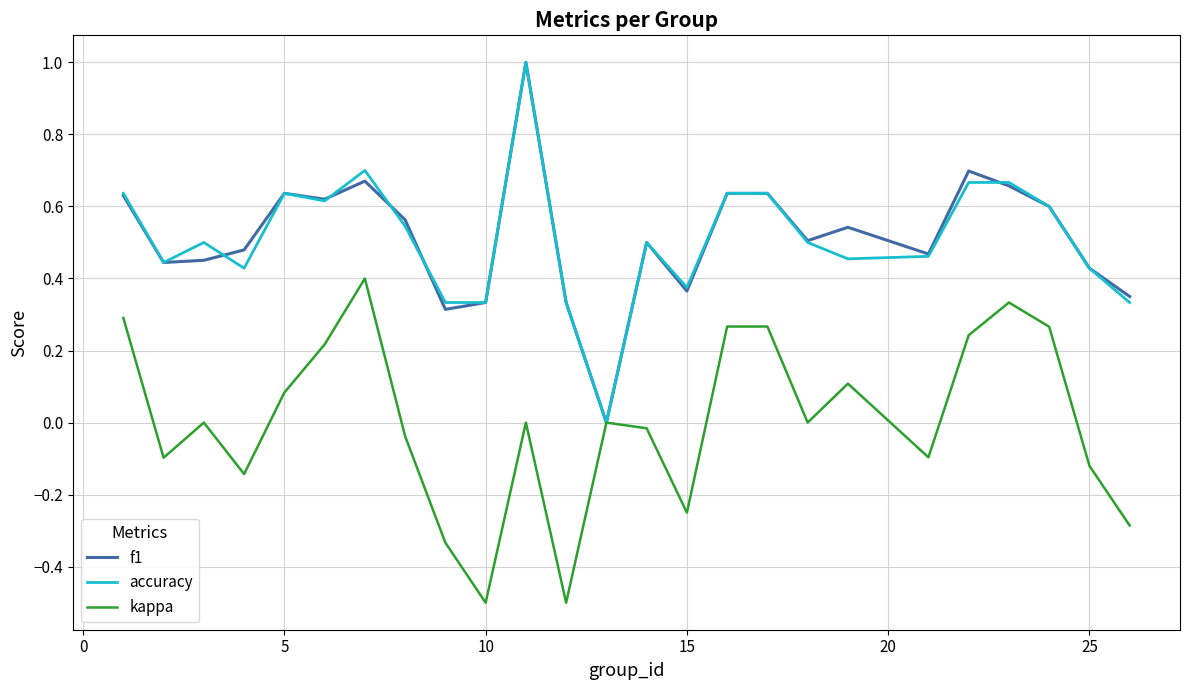

Does the chart display data point markers on the line(s)?

No